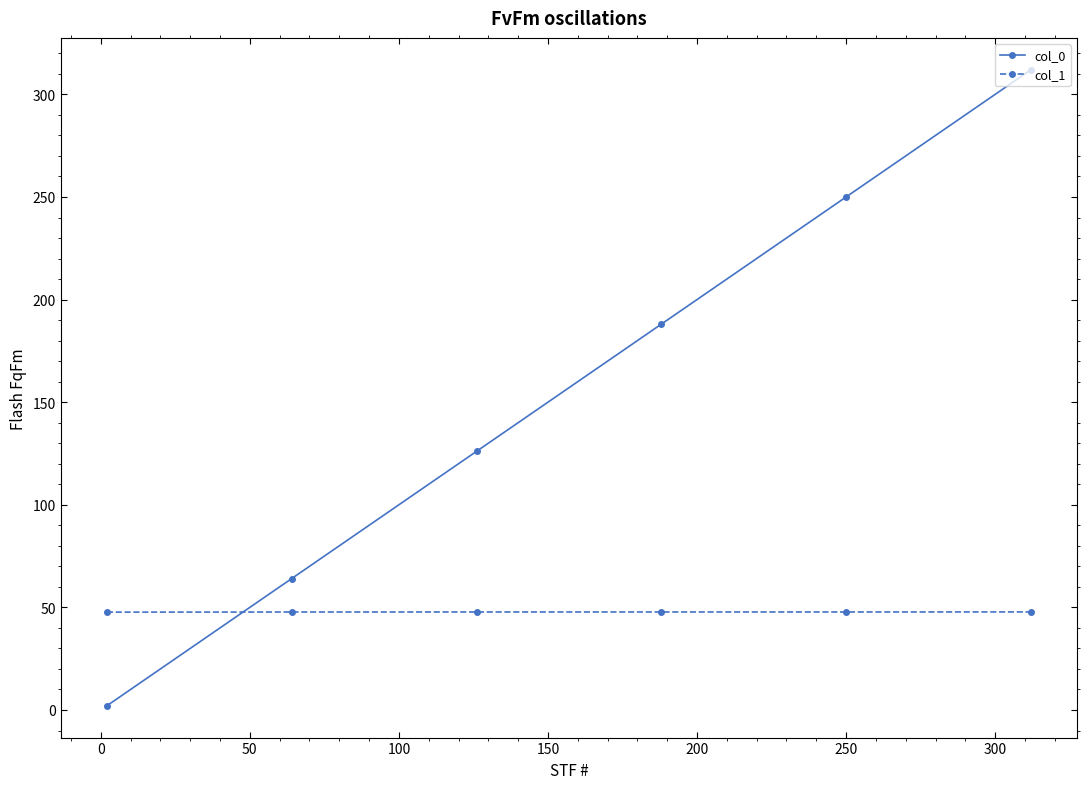

Which series has the widest spread of values?

col_0